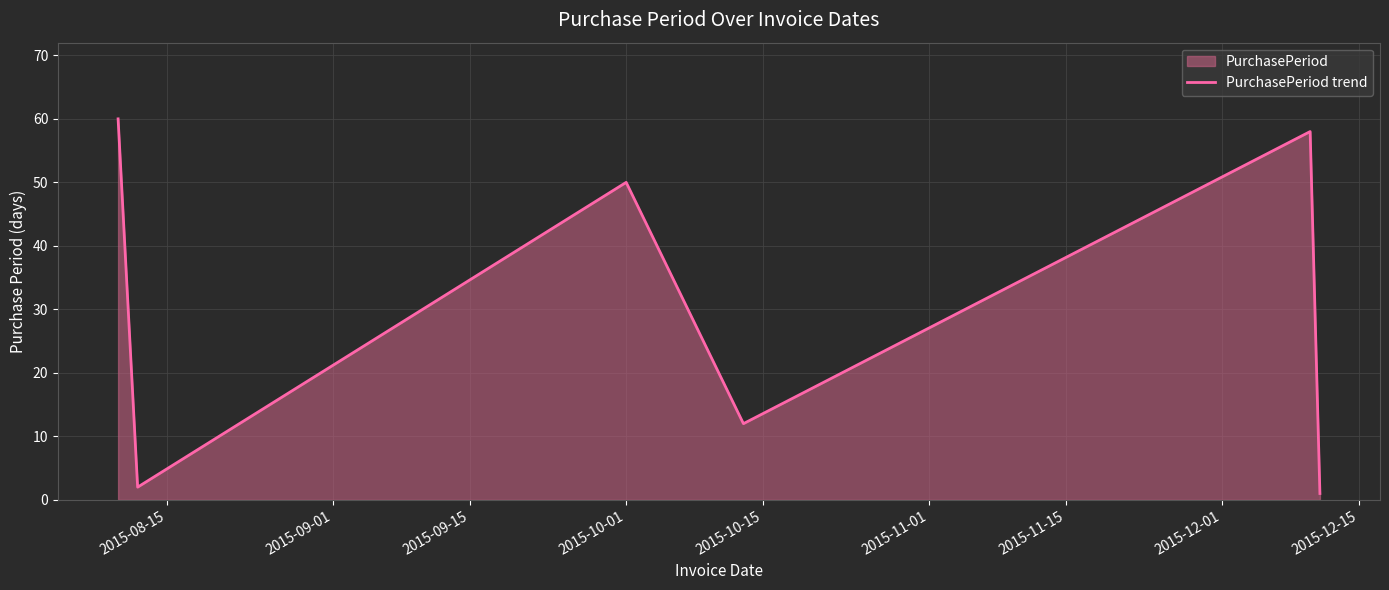

How many interior local valleys (lower than both neighbors) does the data have?

2